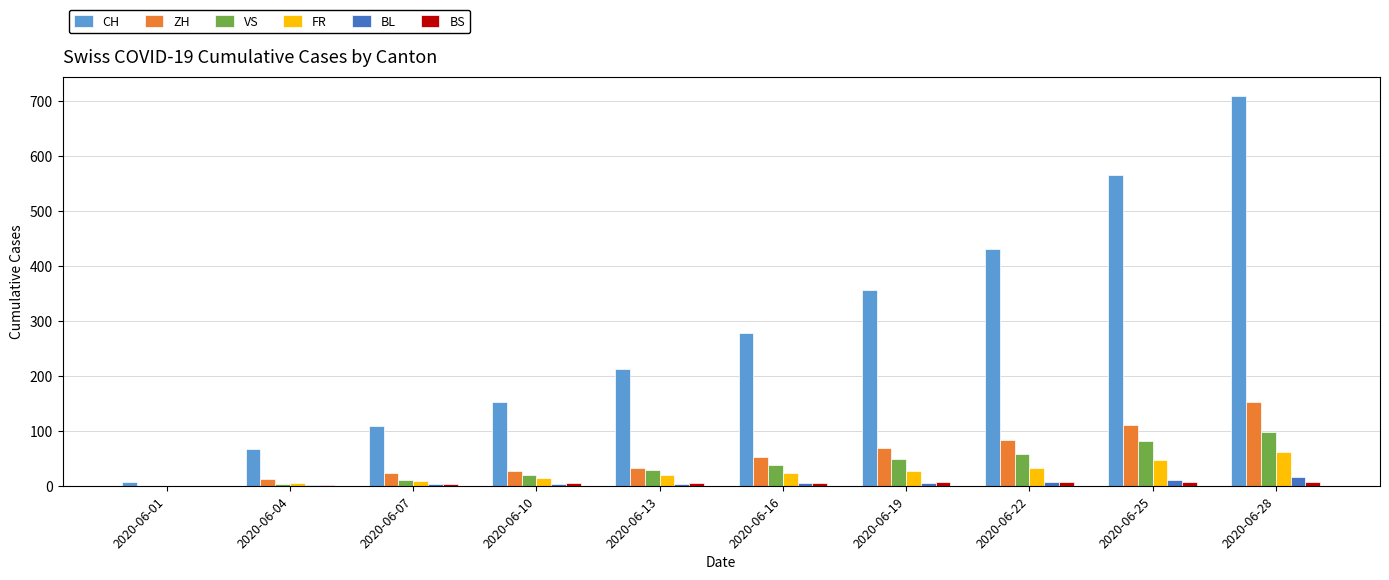

What is the highest value of the ZH series?

152